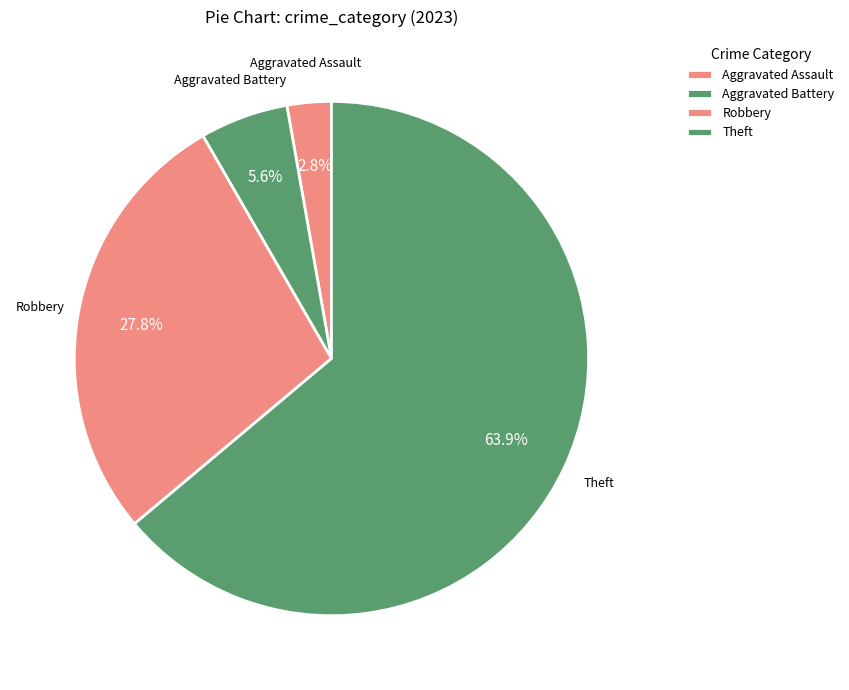

Count the number of slices in the pie.

4